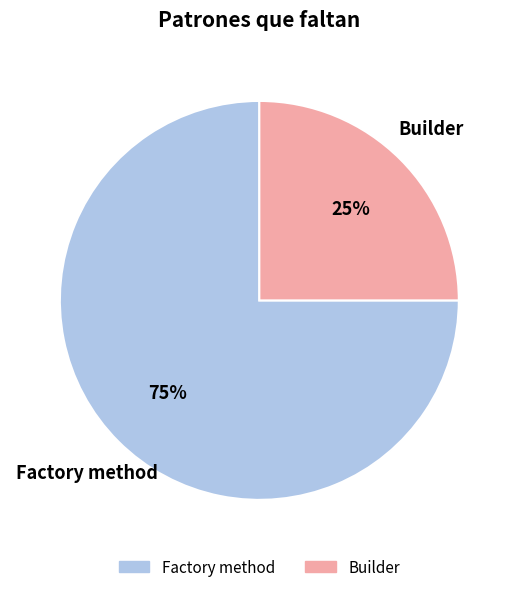

Combined, do Builder and Factory method account for over 50%?

Yes